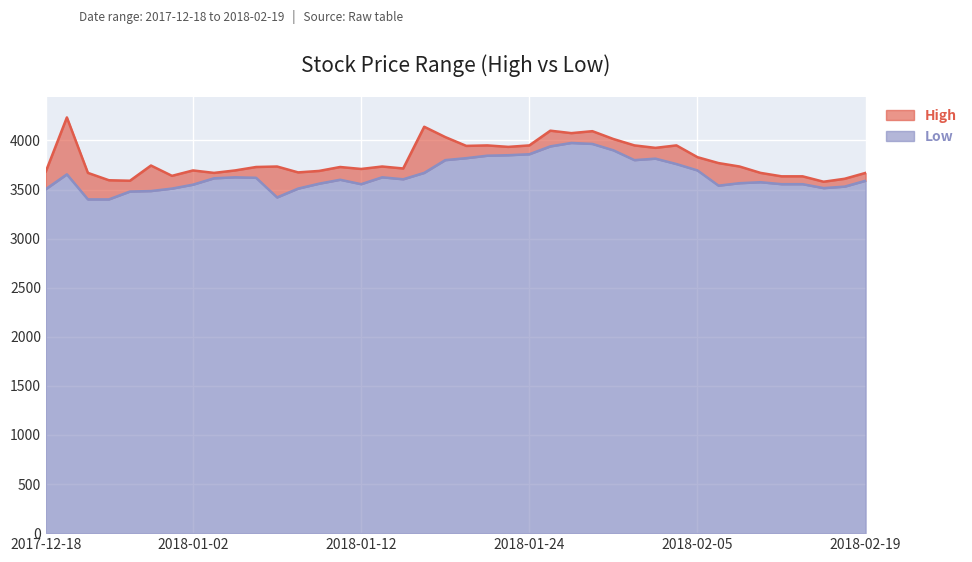

Which series changed the most between 2018-01-05 and 2018-01-16?

High